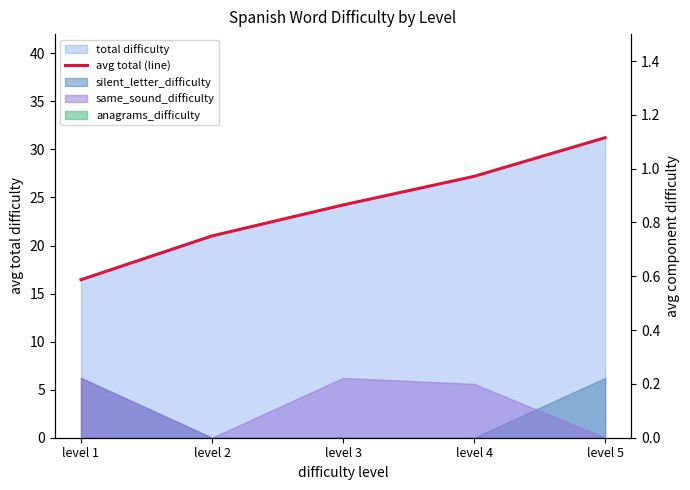

True or false: the data shows 41.5 at level 4.

False